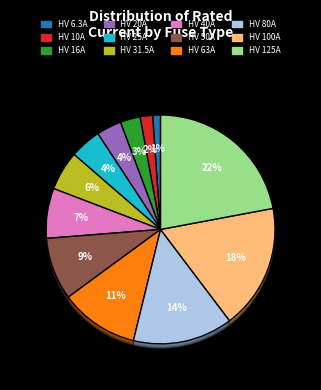

To the nearest percent, what percentage of the pie is HV 63A?

11%